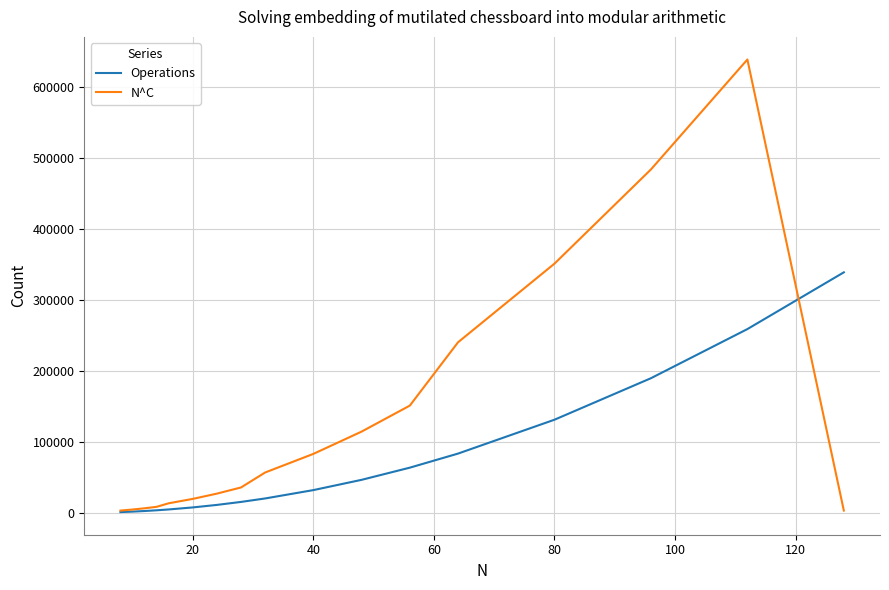

List the series in order of their peak value, lowest first.

Operations, N^C